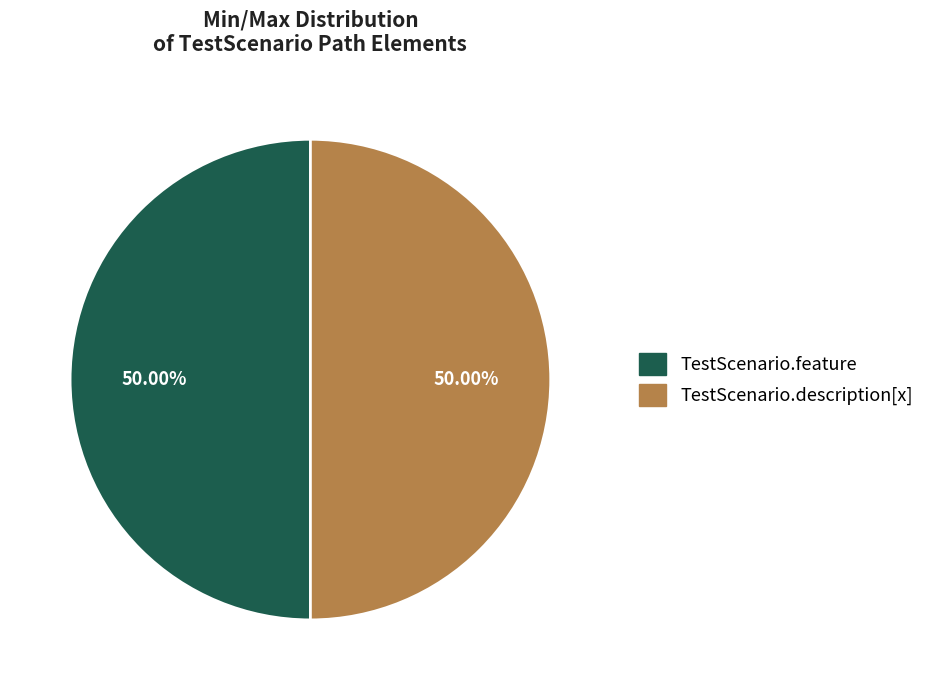

Is there a majority slice in this chart?

No